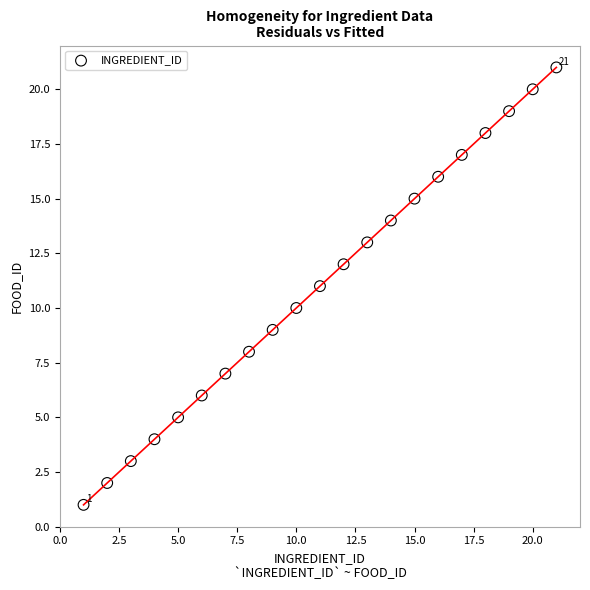

What is the range of Y values (max minus min)?

20